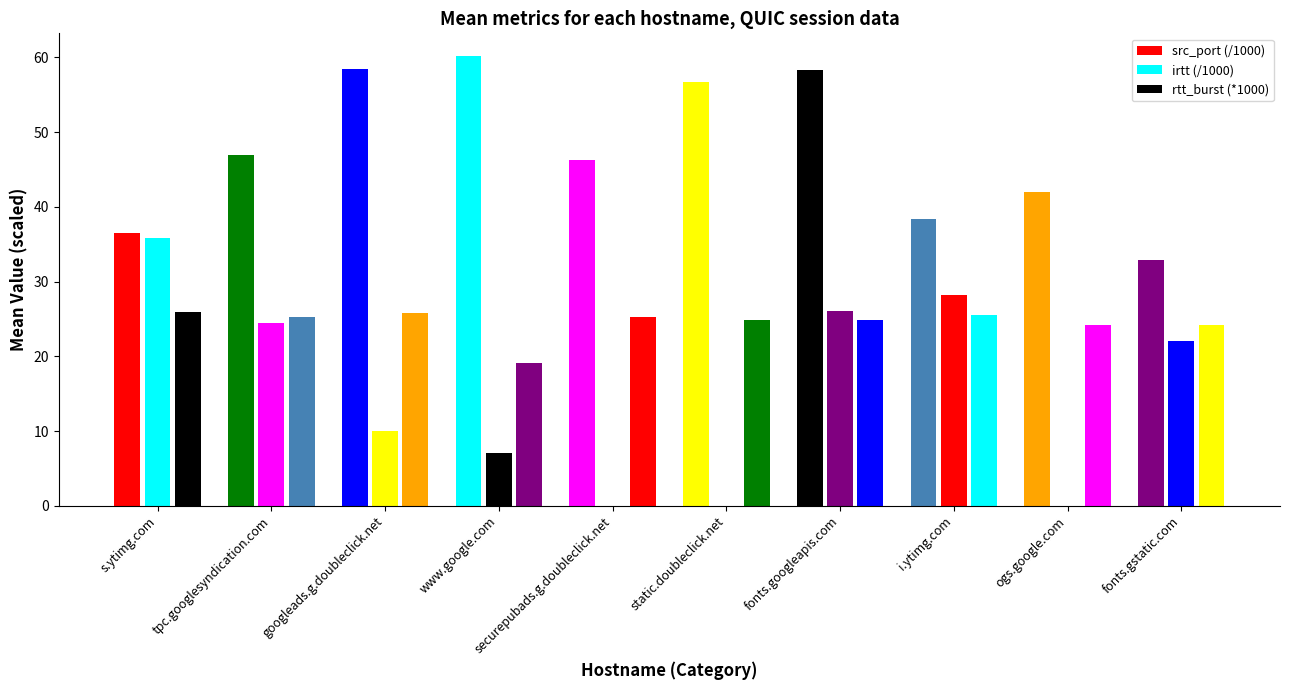

Count the number of data series in this chart.

3